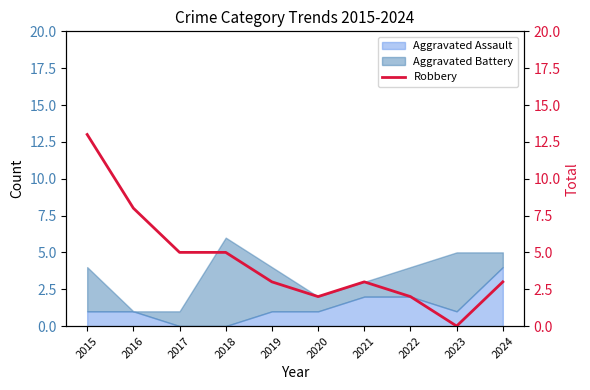

How many data points are less than 3?

3